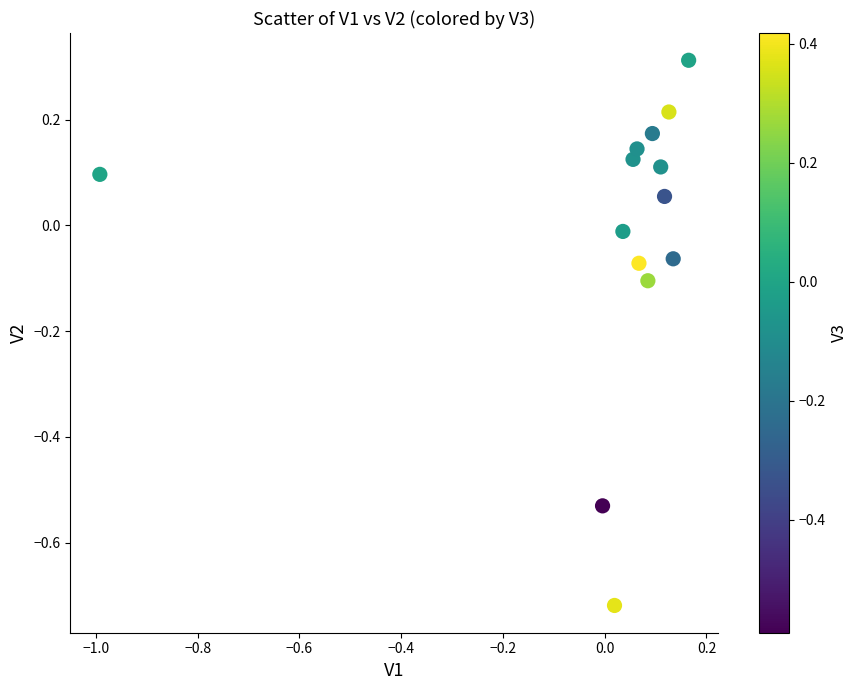

What is the range of Y values (max minus min)?

1.0